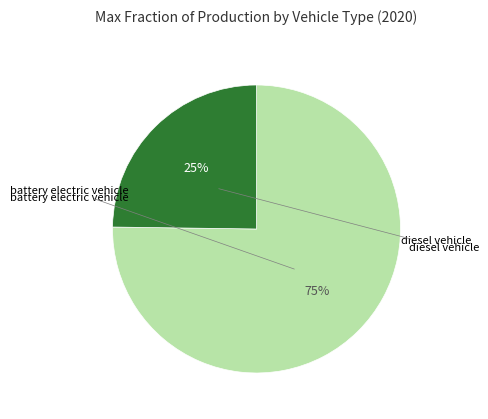

How many slices are in this pie chart?

2